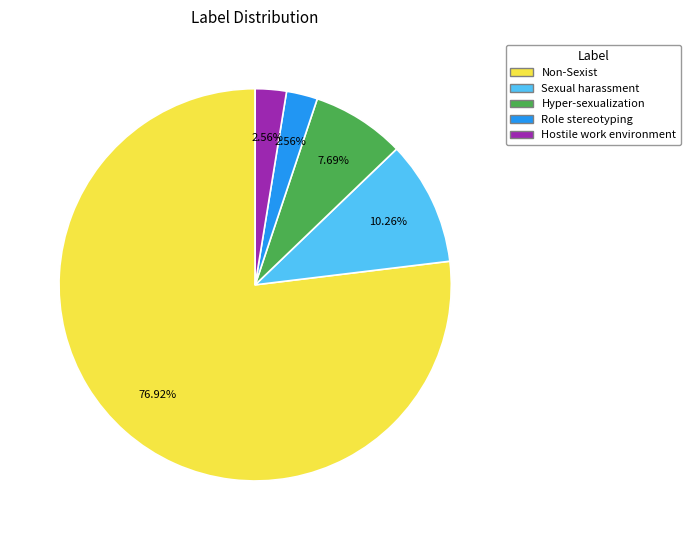

True or false: Role stereotyping accounts for 16% of the total.

False